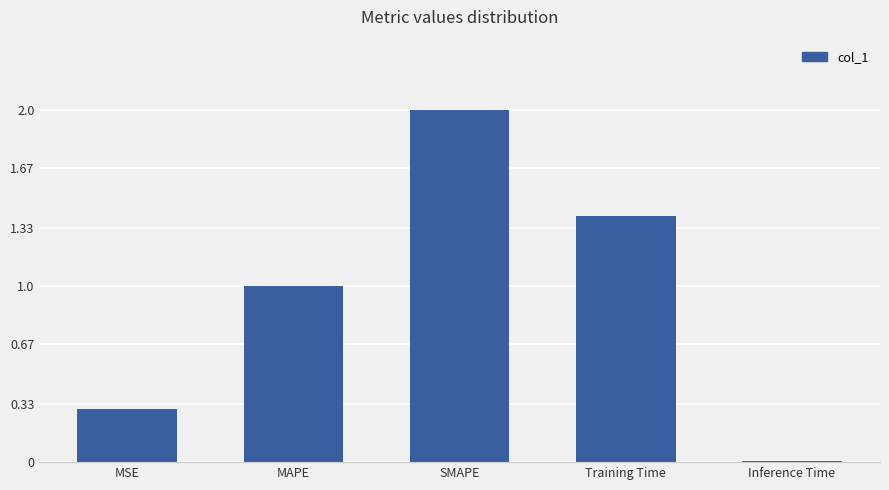

Rank the categories by value from lowest to highest.

Inference Time, MSE, MAPE, Training Time, SMAPE